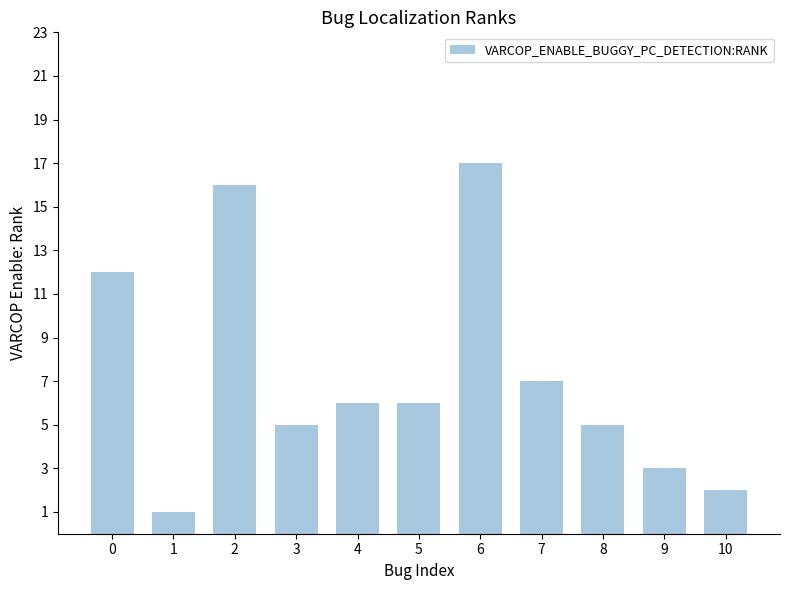

Reading right to left, extract all data points from this chart.

2	3	5	7	17	6	6	5	16	1	12